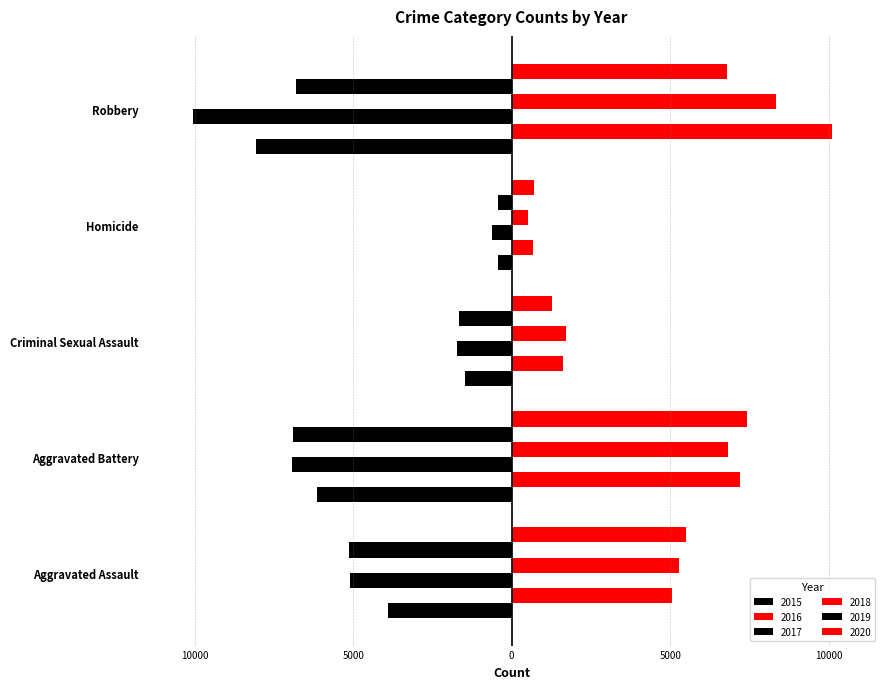

Are the bars grouped side by side (vs. stacked)?

Yes